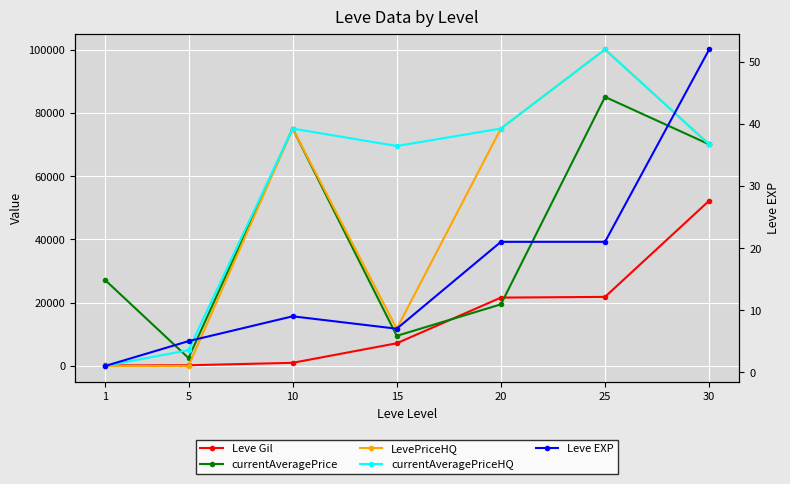

Between 1 and 10, which series saw the biggest shift?

LevePriceHQ